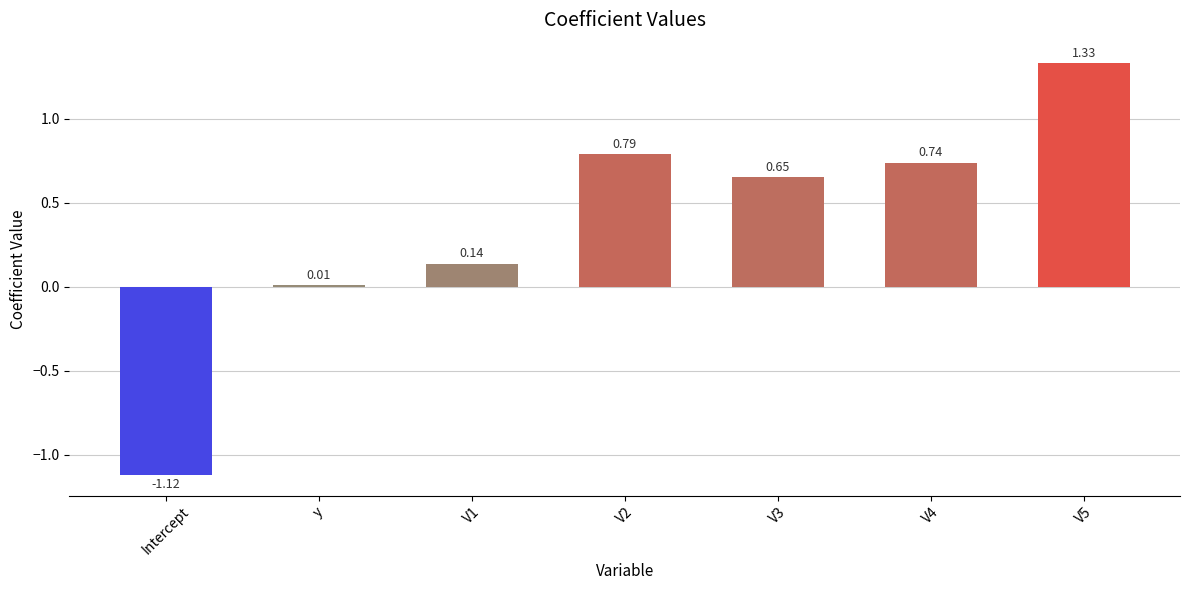

At which category does the chart reach its minimum across all series?

Intercept